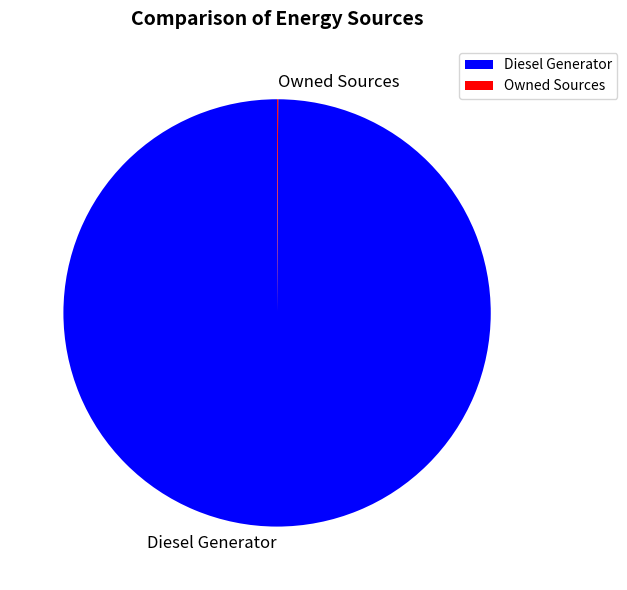

Is there any slice that represents more than half of the pie?

Yes